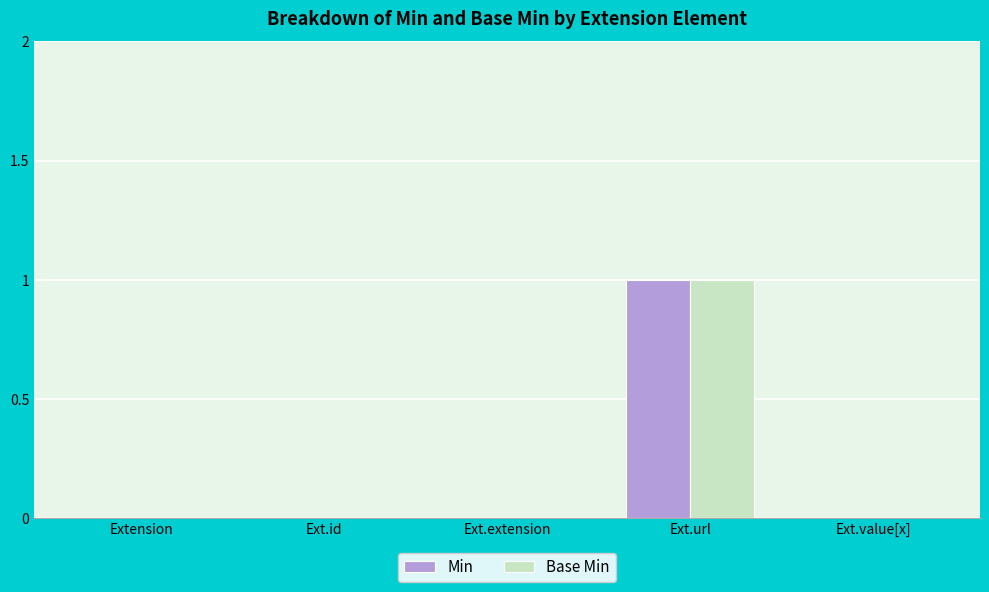

At which category is the sum across all series the highest?

Ext.url